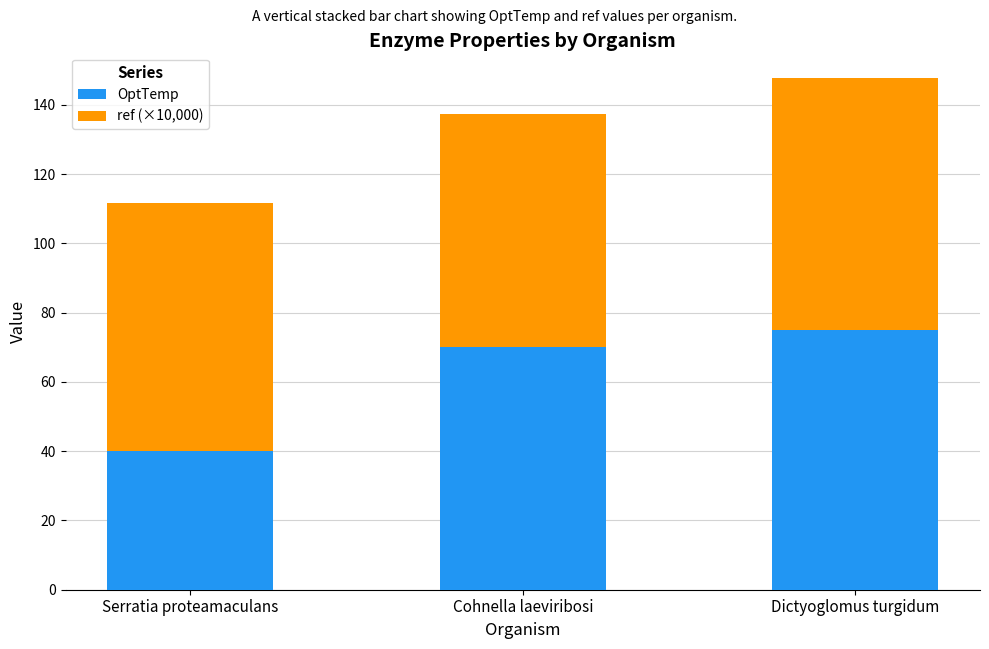

True or false: OptTemp has a value of 57.2 at Serratia proteamaculans.

False